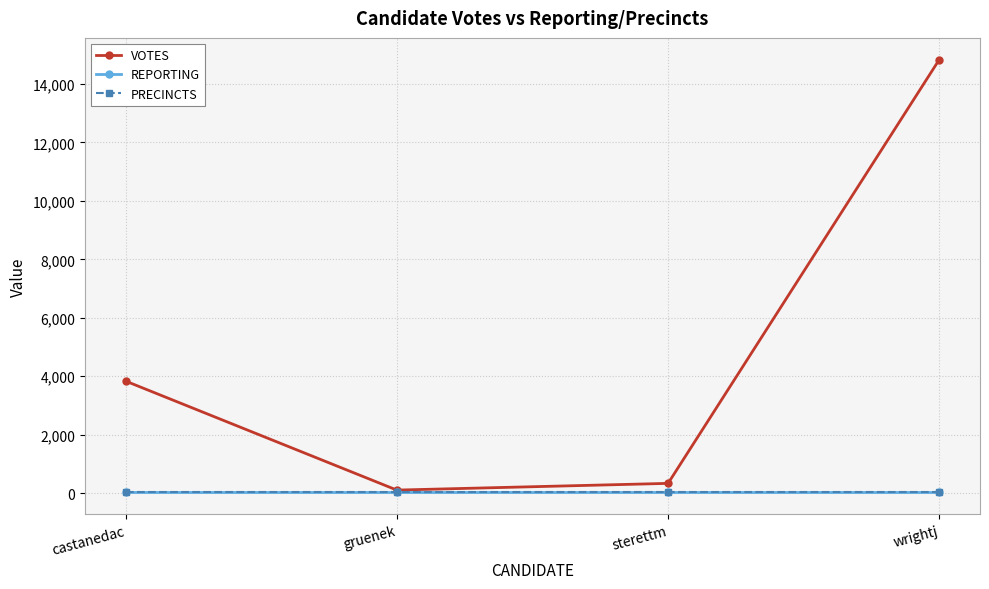

True or false: VOTES and PRECINCTS intersect in this chart.

False